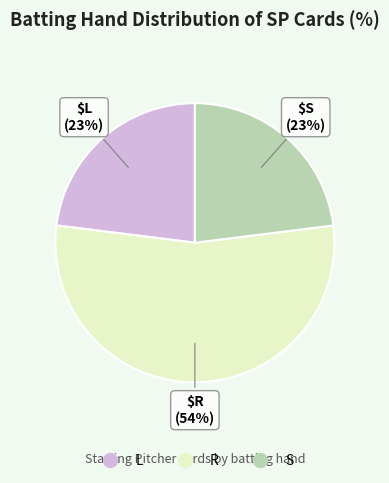

To the nearest percent, what portion does L represent?

23%